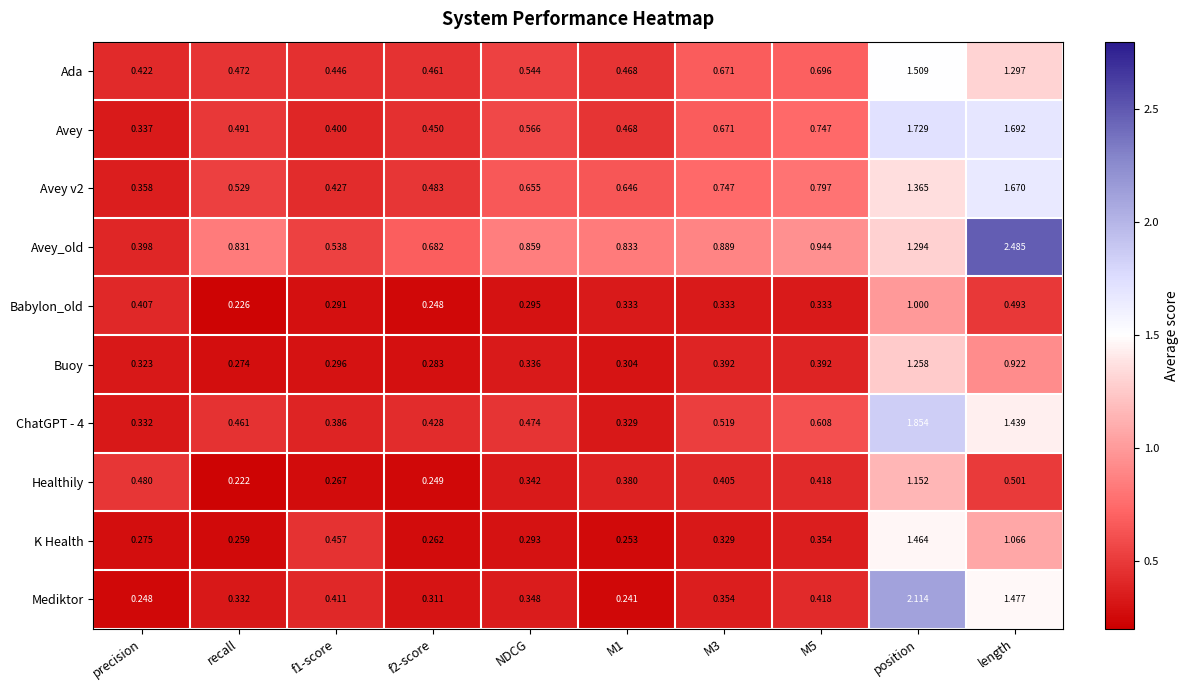

Which series has the widest spread of values?

Avey_old